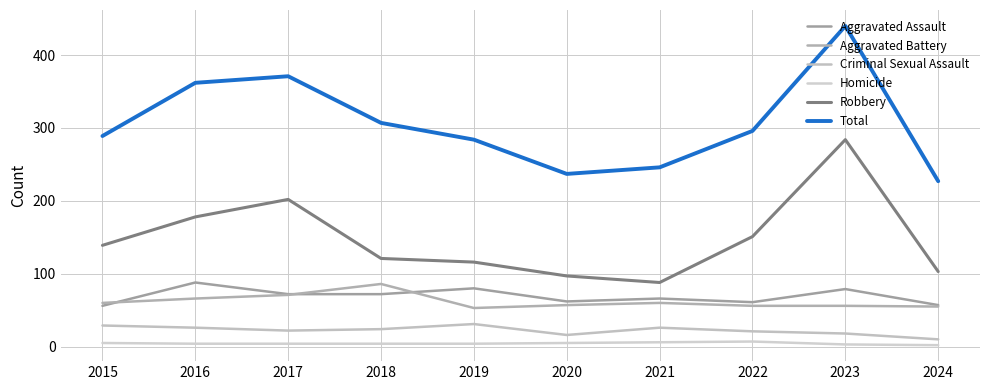

Reading left to right, list all the values displayed in this chart.

Aggravated Assault: 56	88	72	72	80	62	66	61	79	57
Aggravated Battery: 60	66	71	86	53	57	60	56	56	55
Criminal Sexual Assault: 29	26	22	24	31	16	26	21	18	10
Homicide: 5	4	4	4	4	5	6	7	3	2
Robbery: 139	178	202	121	116	97	88	151	284	103
Total: 289	362	371	307	284	237	246	296	440	227